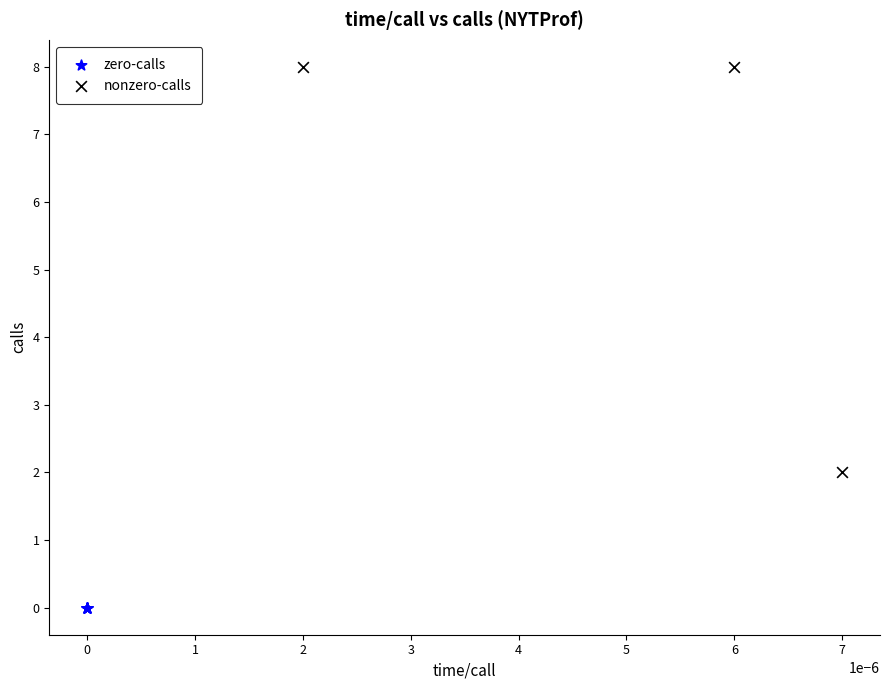

Which series reaches the maximum Y coordinate?

nonzero-calls